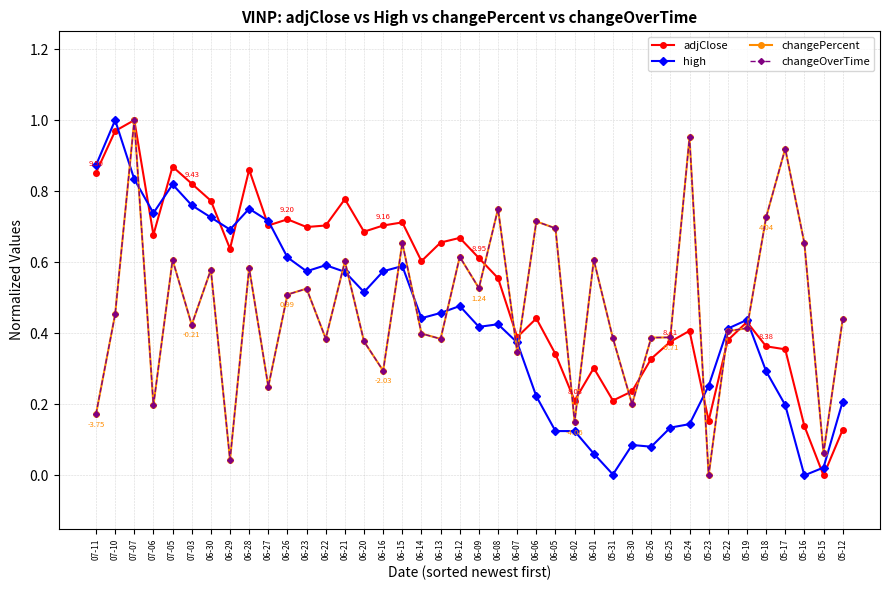

Between 06-26 and 05-23, which series saw the biggest shift?

adjClose